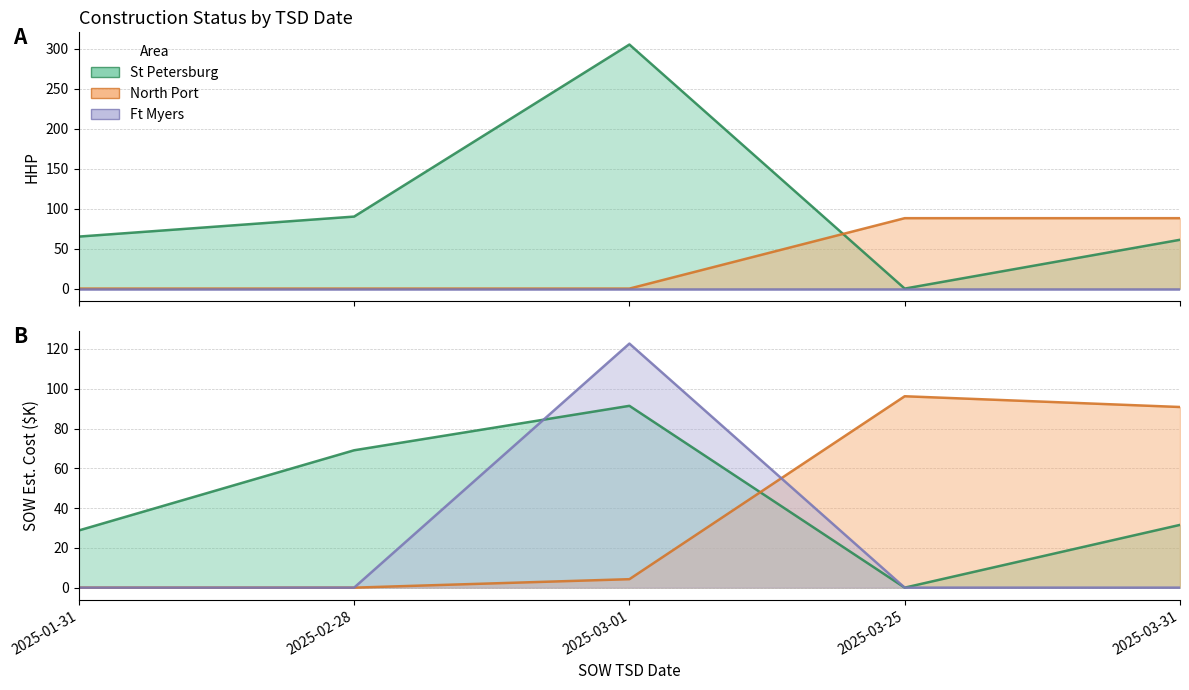

True or false: St Petersburg HHP has more than 0 points higher than both neighbors.

True